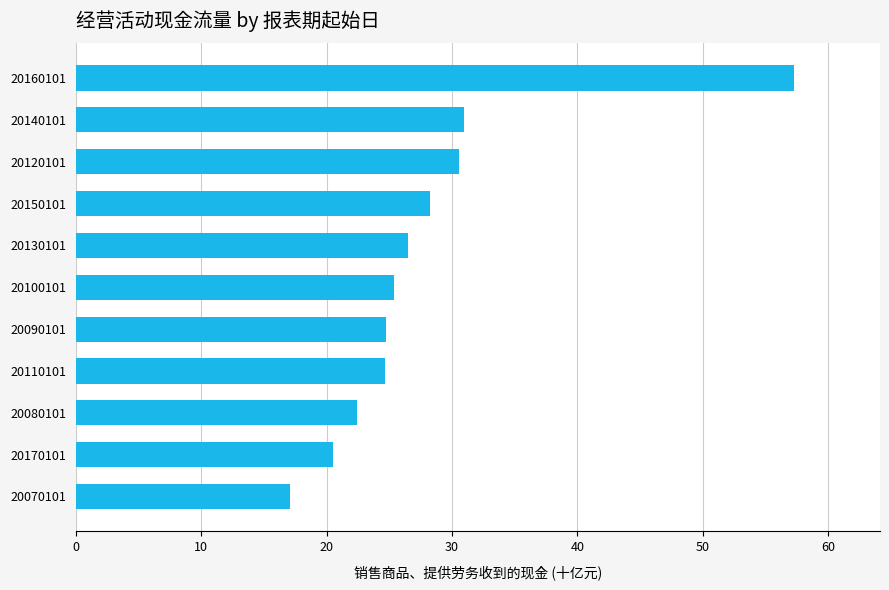

What is the sum of all values?

308.3